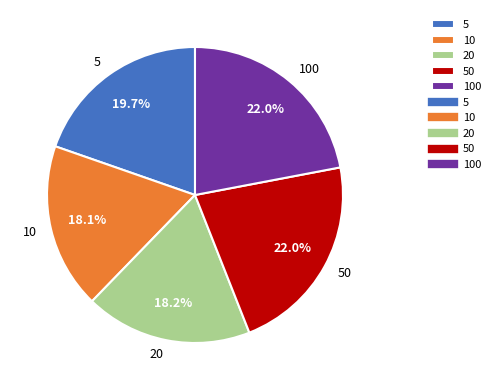

Does any single category account for the majority?

No